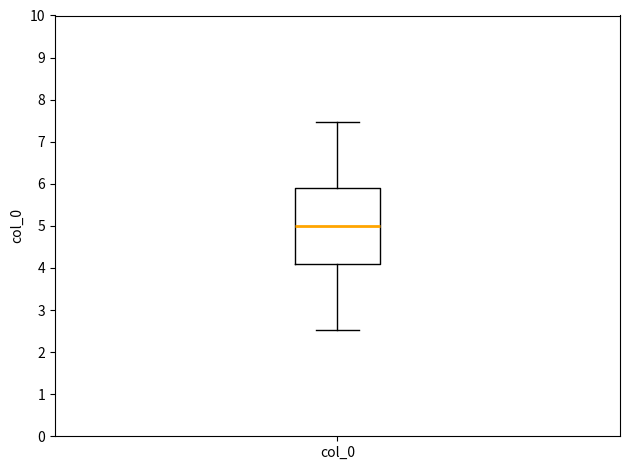

Where does the lower whisker of the box for col_0 end on the y-axis? The values are not printed on the chart, so give them approximately, as read against the axis.

2.5